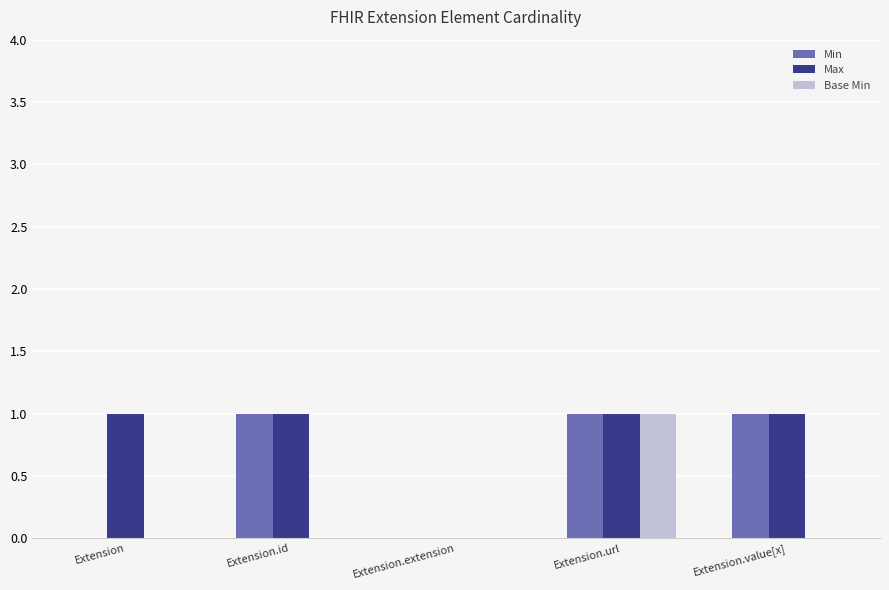

The Base Min series shows -1 at Extension.value[x]. True or false?

False